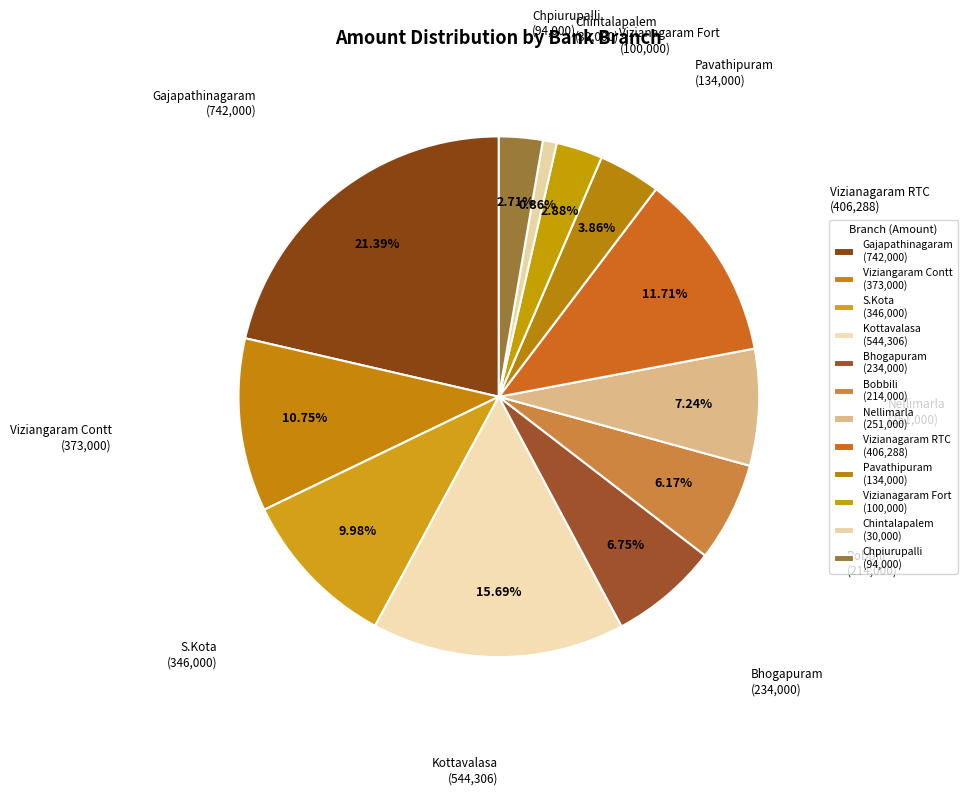

How many segments does this pie chart have?

12